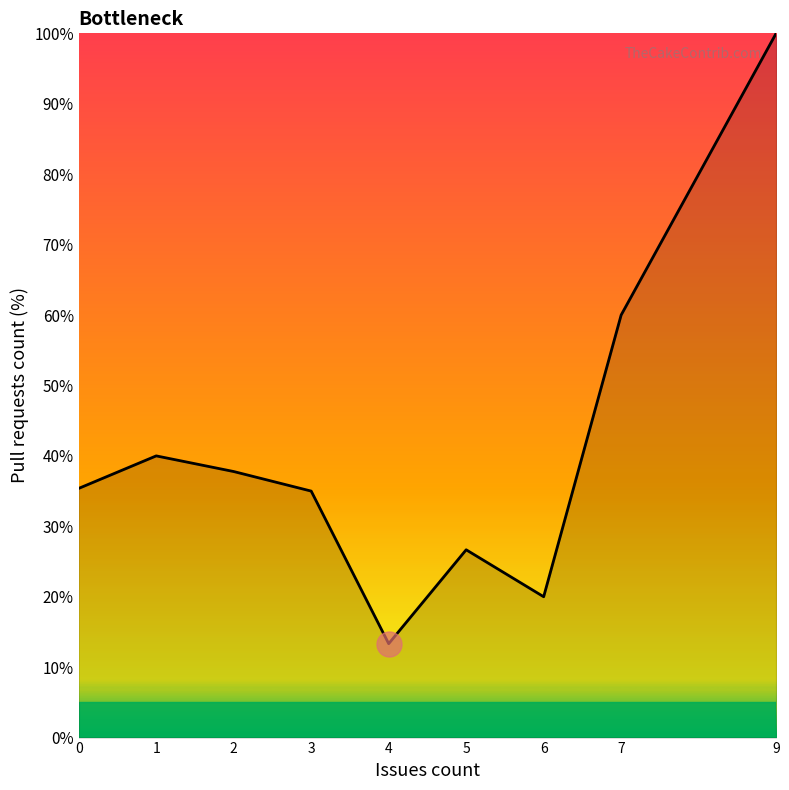

What is the smallest value displayed?

13.3